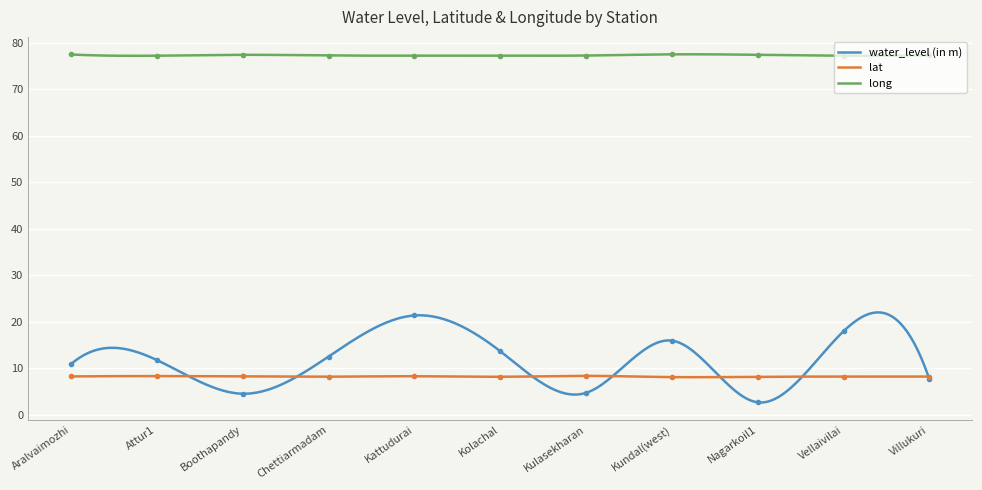

Between Boothapandy and Kundal(west), which is larger?

Kundal(west)